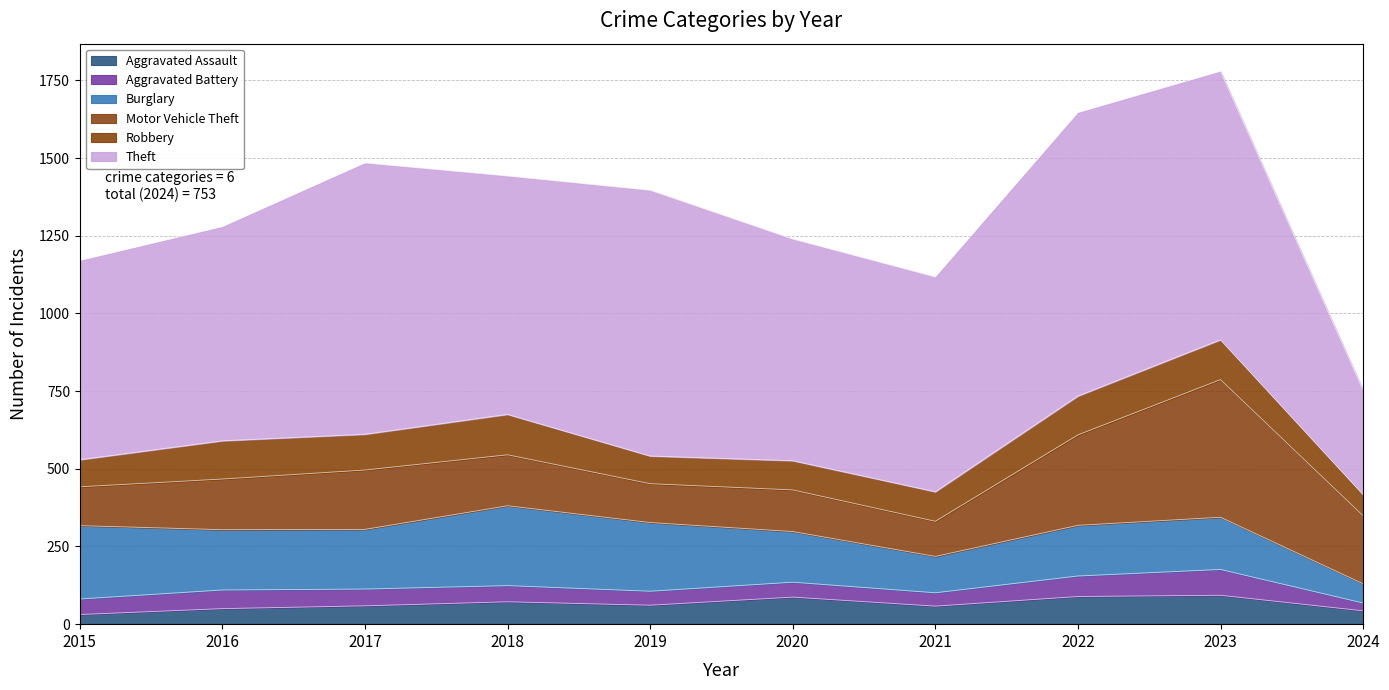

The value of Burglary at 2023 is 168. True or false?

True